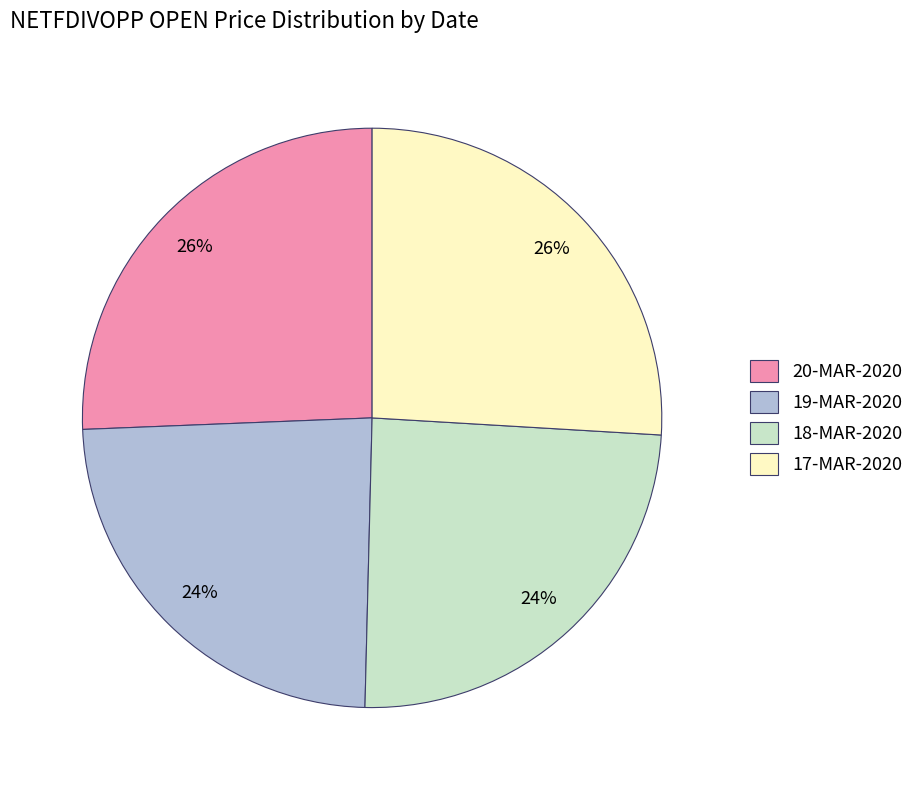

Is 20-MAR-2020 the majority of the pie?

No